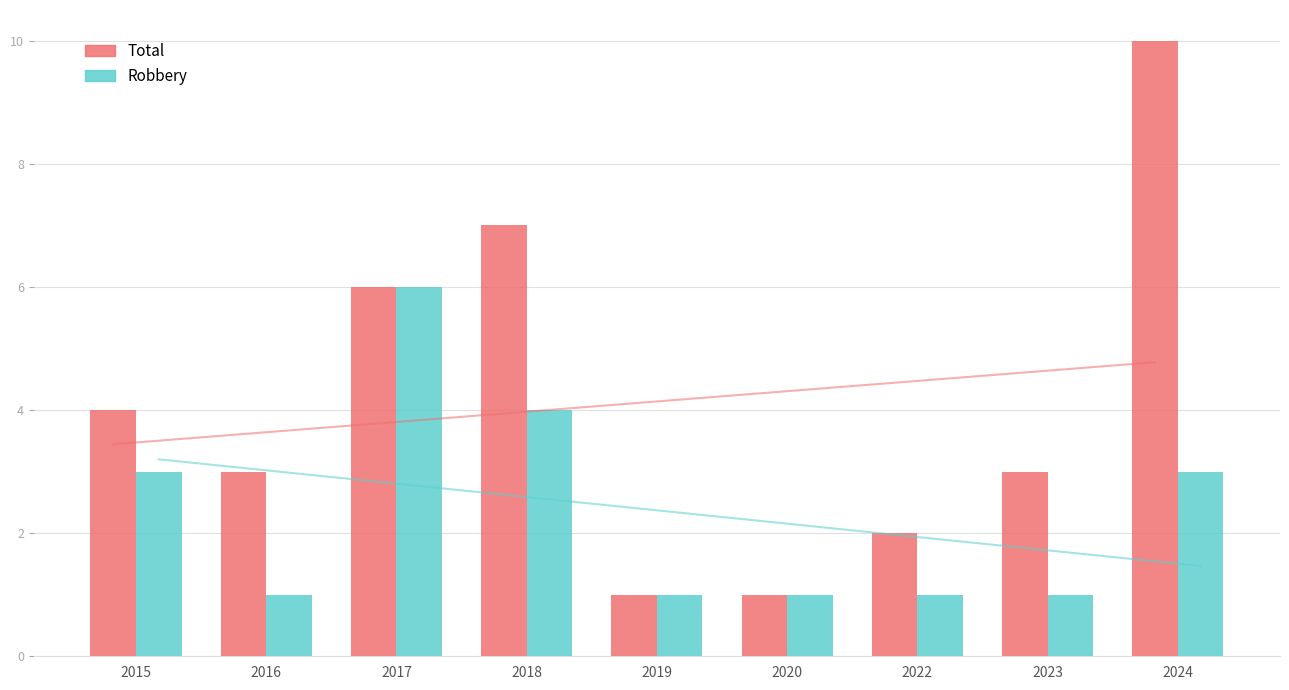

What is the value of the Total bar at the 7th from the left?

2